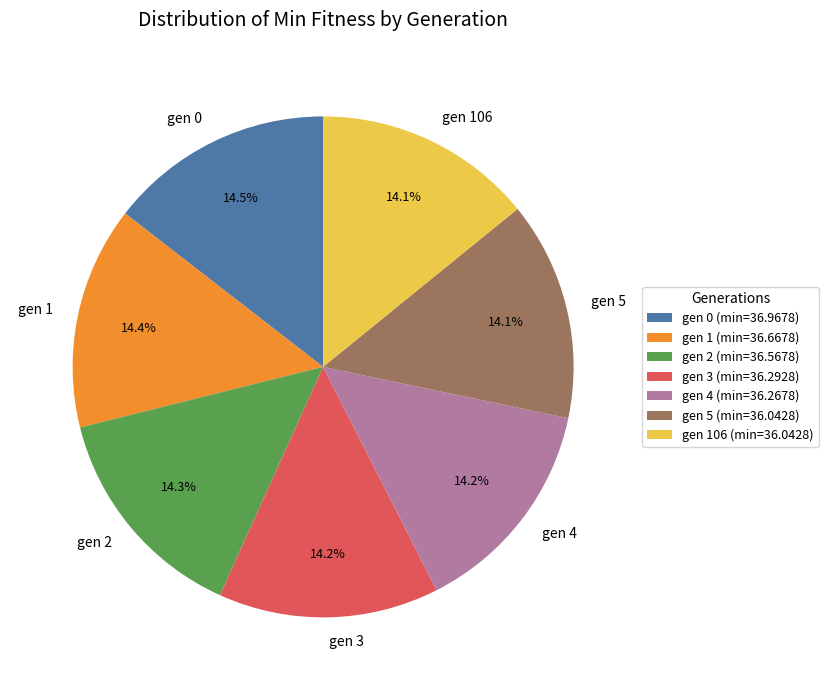

How many segments does this pie chart have?

7